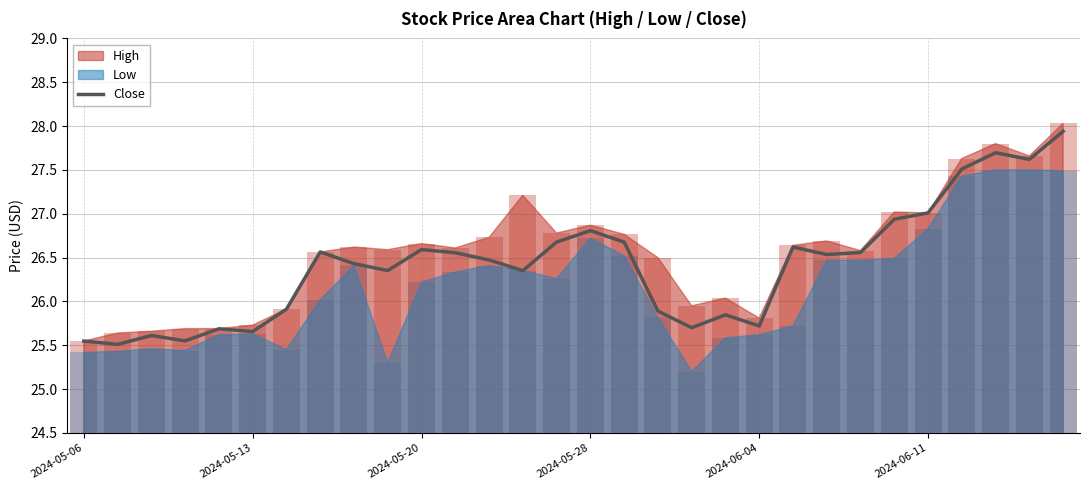

What is the sum of the values at 23 and 20?

52.3